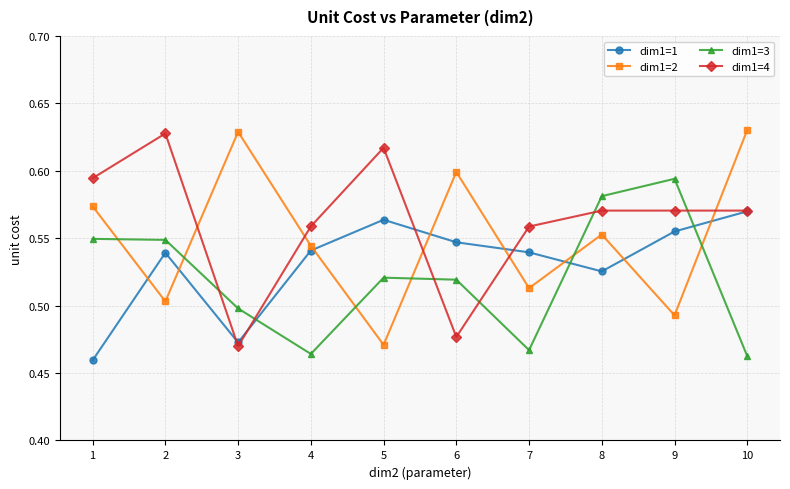

Rank the series by their average value, from lowest to highest.

dim1=3, dim1=1, dim1=2, dim1=4